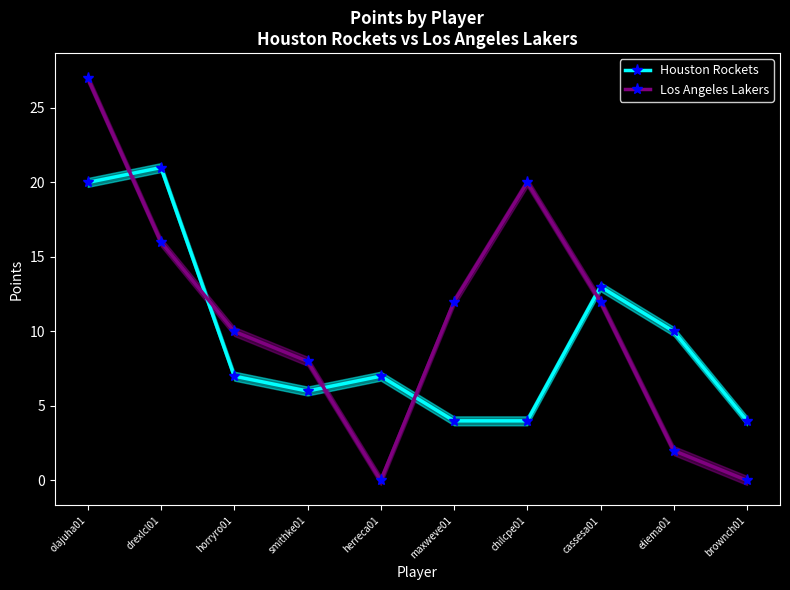

How many values in Los Angeles Lakers are above zero?

8